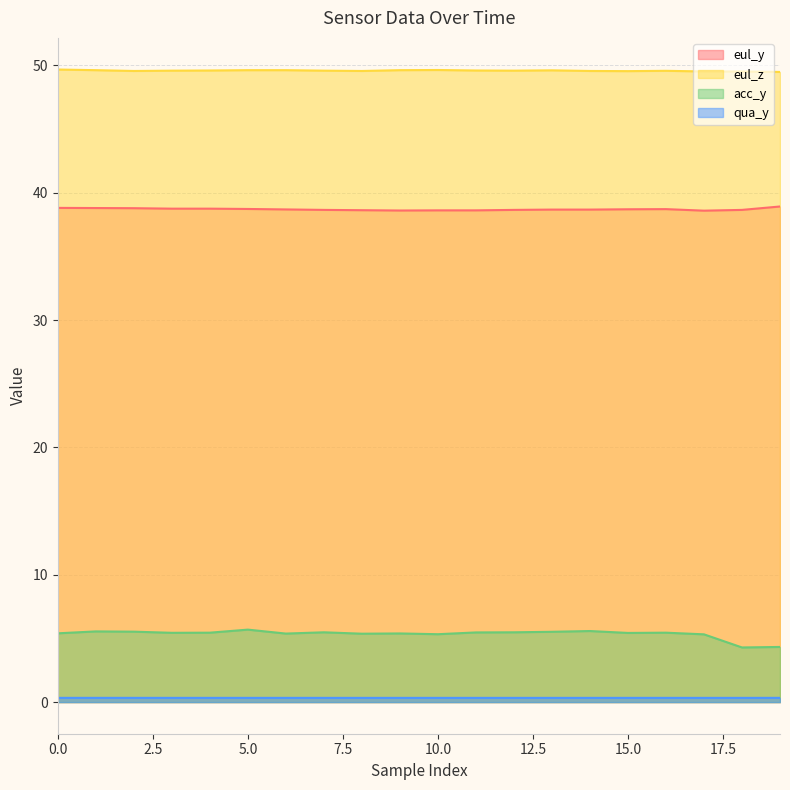

The value of qua_y at 14 is 0.2. True or false?

False